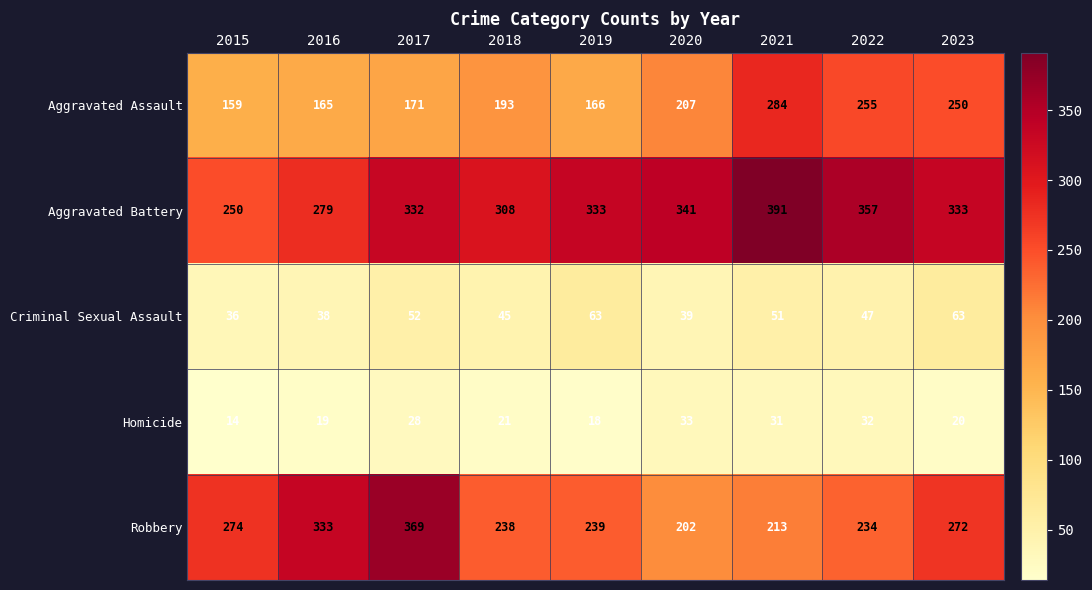

How many values in the Criminal Sexual Assault series are below 47?

4